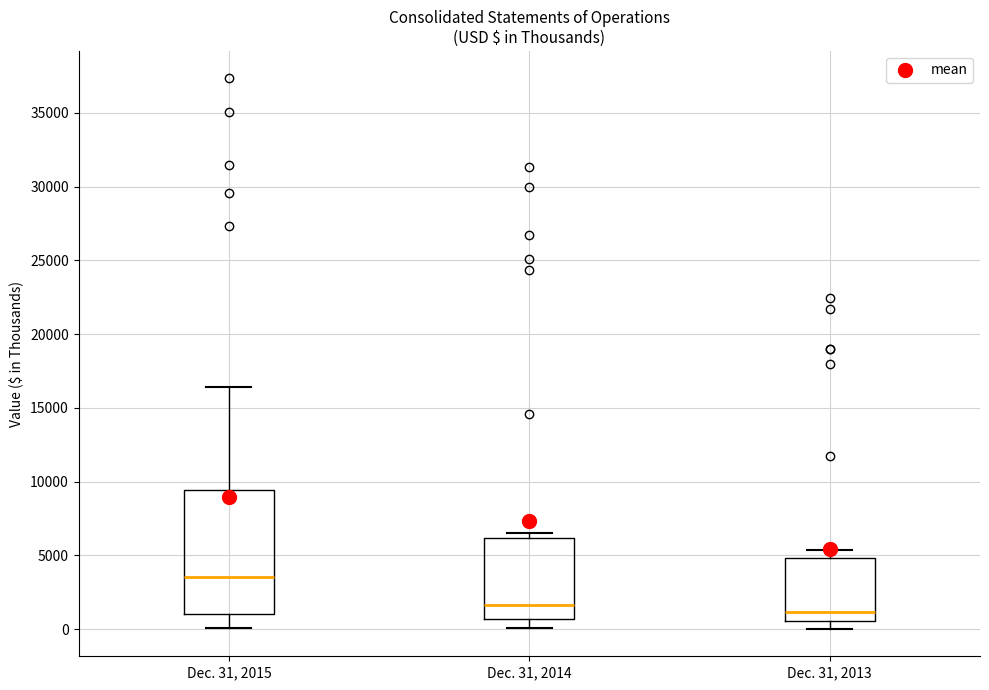

Where is the lower edge of the box for Dec. 31, 2013 on the y-axis? The values are not printed on the chart, so give them approximately, as read against the axis.

500